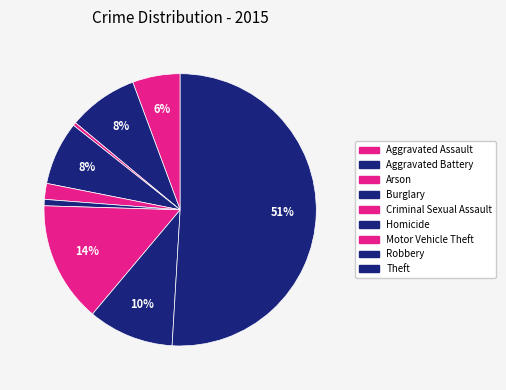

What is the smallest slice in the pie chart?

Arson